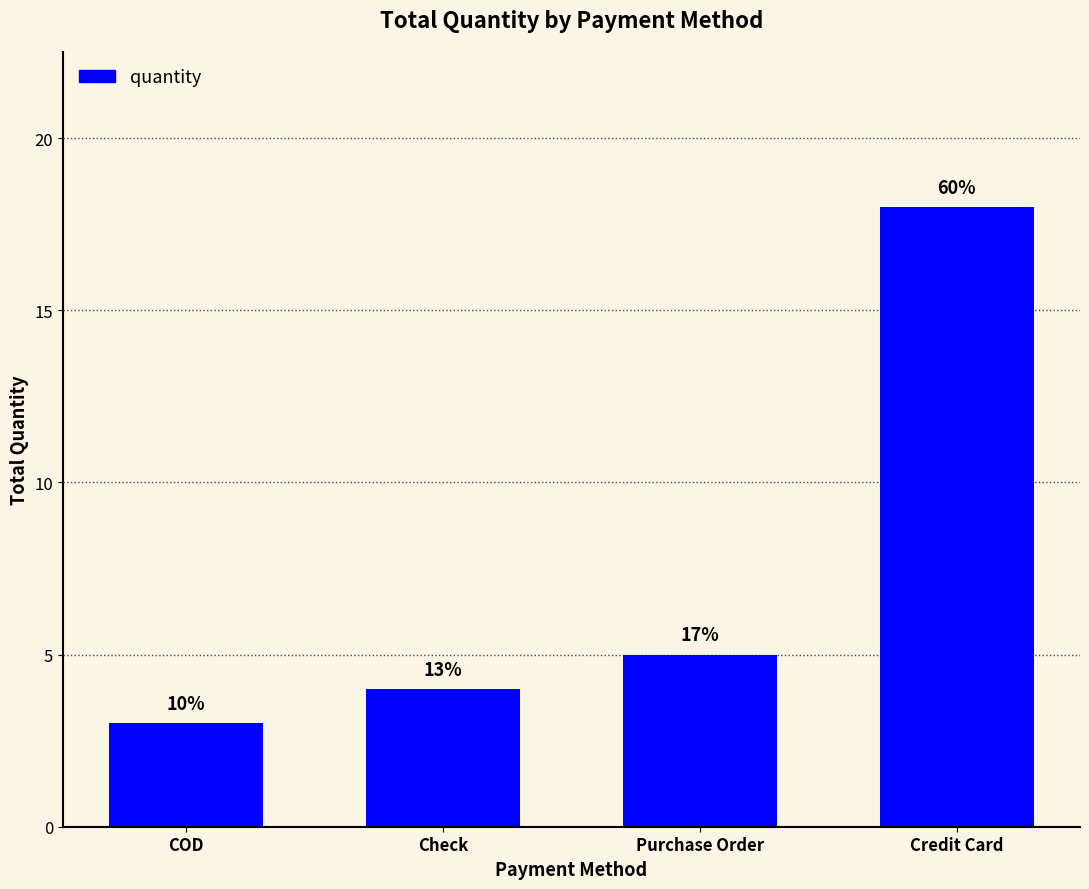

What is the greatest value displayed?

18